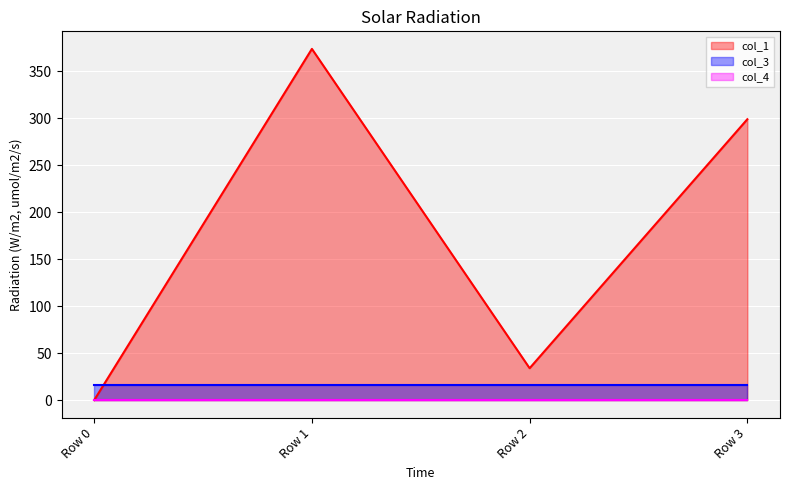

What is the value of the col_3 point at the 4th from the left?

16.0